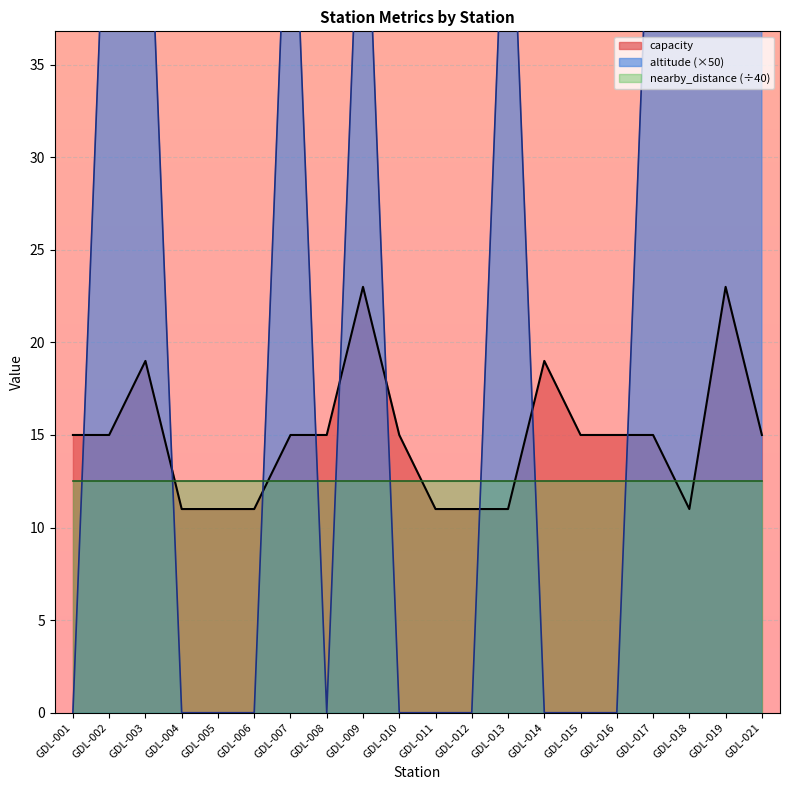

What is the difference between the maximum and minimum values in the altitude series?

50